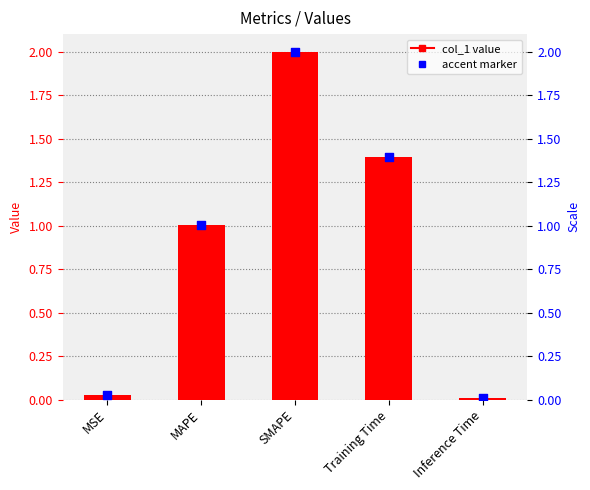

What is the change in value from MAPE to SMAPE?

+1.0